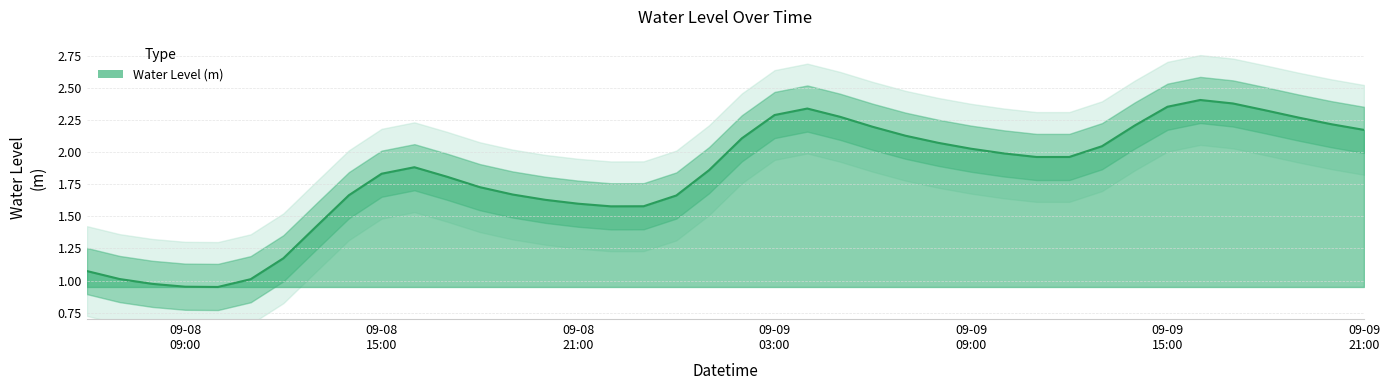

True or false: there are more than 2 points higher than both neighbors.

True